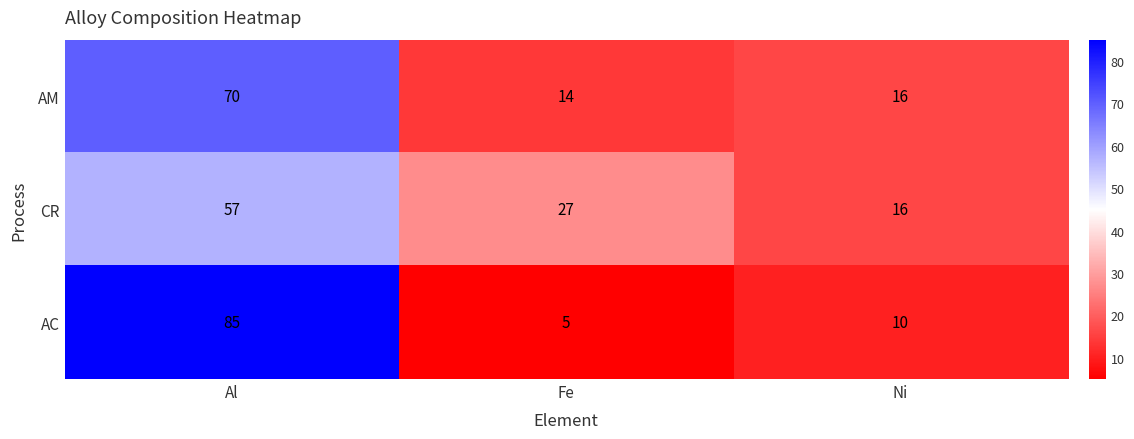

The CR series shows 8 at Ni. True or false?

False